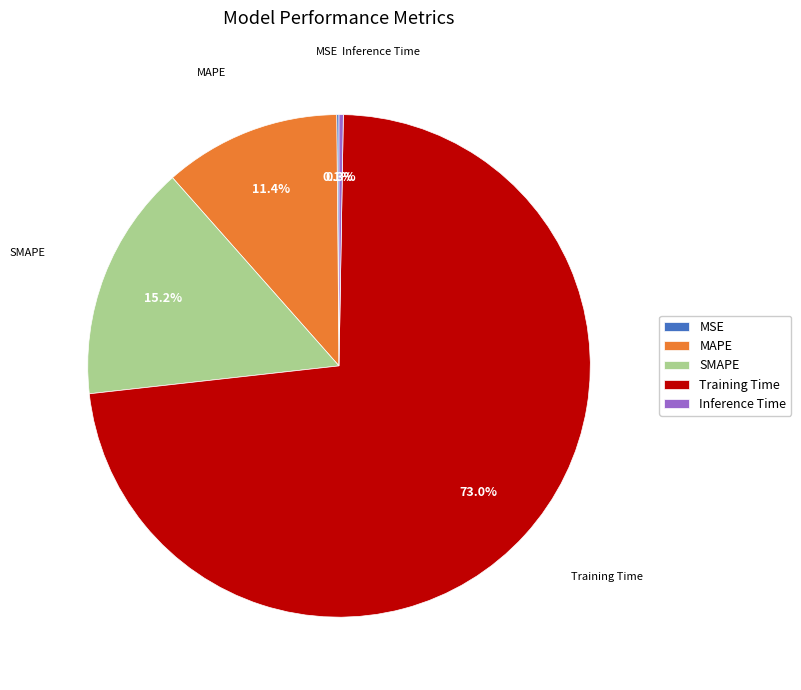

How much of the chart is everything except Training Time?

27.0%